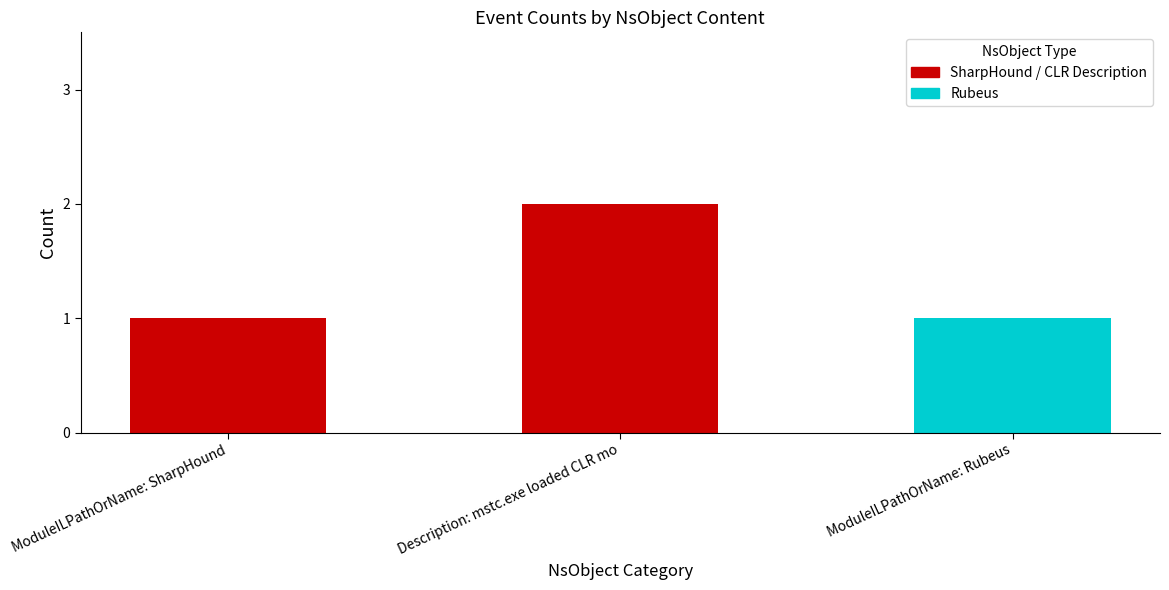

The chart shows a value of 1 at ModuleILPathOrName: SharpHound. True or false?

True